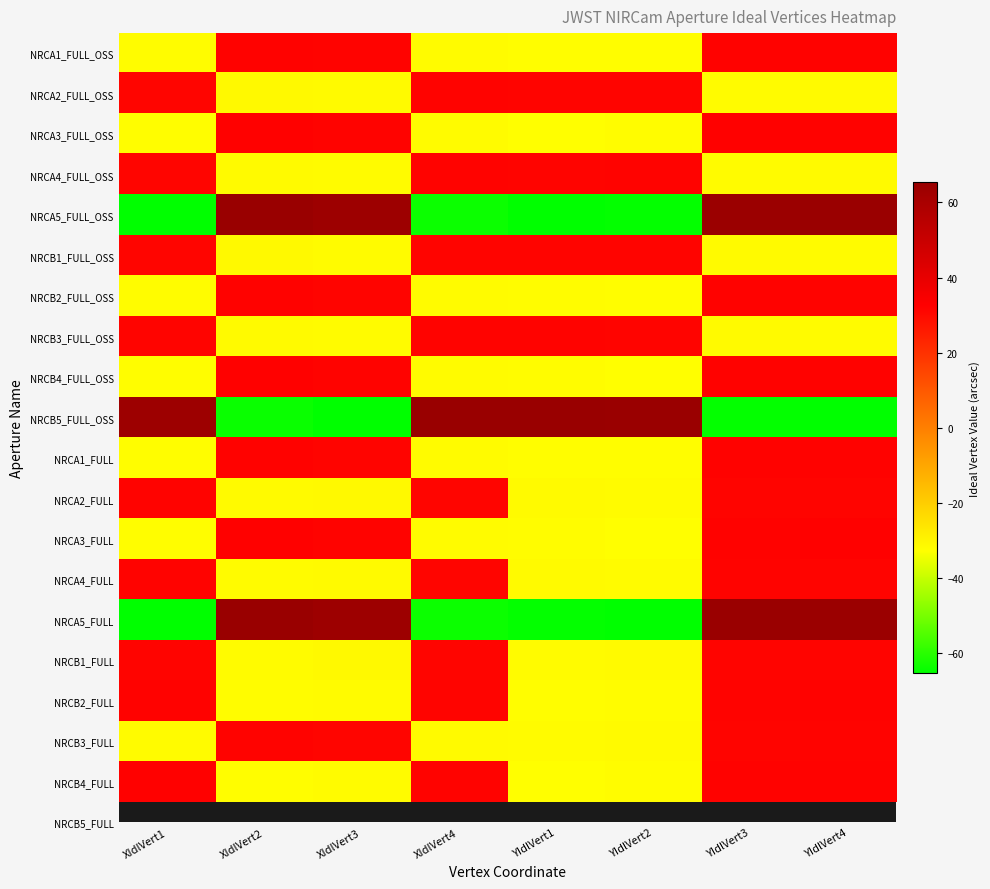

Reading right to left, transcribe all the data shown in this chart.

NRCA1_FULL_OSS: YIdlVert4=32.1	YIdlVert3=31.9	YIdlVert2=-32.2	YIdlVert1=-32.2	XIdlVert4=-31.7	XIdlVert3=31.7	XIdlVert2=32.2	XIdlVert1=-32.1
NRCA2_FULL_OSS: YIdlVert4=-31.5	YIdlVert3=-31.7	YIdlVert2=31.6	YIdlVert1=31.6	XIdlVert4=31.7	XIdlVert3=-31.6	XIdlVert2=-31.3	XIdlVert1=31.4
NRCA3_FULL_OSS: YIdlVert4=32.1	YIdlVert3=32.2	YIdlVert2=-32.1	YIdlVert1=-32.5	XIdlVert4=-31.9	XIdlVert3=31.8	XIdlVert2=32.2	XIdlVert1=-32.3
NRCA4_FULL_OSS: YIdlVert4=-31.6	YIdlVert3=-31.8	YIdlVert2=31.8	YIdlVert1=31.7	XIdlVert4=31.8	XIdlVert3=-31.9	XIdlVert2=-31.5	XIdlVert1=31.4
NRCA5_FULL_OSS: YIdlVert4=64.8	YIdlVert3=64.5	YIdlVert2=-64.6	YIdlVert1=-65.3	XIdlVert4=-63.8	XIdlVert3=63.7	XIdlVert2=65.2	XIdlVert1=-65.3
NRCB1_FULL_OSS: YIdlVert4=-31.7	YIdlVert3=-31.5	YIdlVert2=31.6	YIdlVert1=31.6	XIdlVert4=31.6	XIdlVert3=-31.7	XIdlVert2=-31.4	XIdlVert1=31.3
NRCB2_FULL_OSS: YIdlVert4=31.9	YIdlVert3=32.1	YIdlVert2=-32.2	YIdlVert1=-32.1	XIdlVert4=-31.7	XIdlVert3=31.7	XIdlVert2=32.1	XIdlVert1=-32.2
NRCB3_FULL_OSS: YIdlVert4=-31.8	YIdlVert3=-31.6	YIdlVert2=31.7	YIdlVert1=31.8	XIdlVert4=31.9	XIdlVert3=-31.8	XIdlVert2=-31.4	XIdlVert1=31.5
NRCB4_FULL_OSS: YIdlVert4=32.2	YIdlVert3=32.1	YIdlVert2=-32.5	YIdlVert1=-32.1	XIdlVert4=-31.8	XIdlVert3=31.9	XIdlVert2=32.3	XIdlVert1=-32.2
NRCB5_FULL_OSS: YIdlVert4=-65.4	YIdlVert3=-64.7	YIdlVert2=64.7	YIdlVert1=64.9	XIdlVert4=65.4	XIdlVert3=-65.4	XIdlVert2=-63.8	XIdlVert1=63.9
NRCA1_FULL: YIdlVert4=31.9	YIdlVert3=32.1	YIdlVert2=-32.2	YIdlVert1=-32.2	XIdlVert4=-31.7	XIdlVert3=31.7	XIdlVert2=32.1	XIdlVert1=-32.2
NRCA2_FULL: YIdlVert4=31.6	YIdlVert3=31.6	YIdlVert2=-31.7	YIdlVert1=-31.5	XIdlVert4=31.4	XIdlVert3=-31.3	XIdlVert2=-31.6	XIdlVert1=31.7
NRCA3_FULL: YIdlVert4=32.2	YIdlVert3=32.1	YIdlVert2=-32.5	YIdlVert1=-32.1	XIdlVert4=-31.8	XIdlVert3=31.9	XIdlVert2=32.3	XIdlVert1=-32.2
NRCA4_FULL: YIdlVert4=31.7	YIdlVert3=31.8	YIdlVert2=-31.8	YIdlVert1=-31.6	XIdlVert4=31.4	XIdlVert3=-31.5	XIdlVert2=-31.9	XIdlVert1=31.8
NRCA5_FULL: YIdlVert4=64.5	YIdlVert3=64.8	YIdlVert2=-65.3	YIdlVert1=-64.6	XIdlVert4=-63.7	XIdlVert3=63.8	XIdlVert2=65.3	XIdlVert1=-65.2
NRCB1_FULL: YIdlVert4=31.6	YIdlVert3=31.6	YIdlVert2=-31.5	YIdlVert1=-31.7	XIdlVert4=31.3	XIdlVert3=-31.4	XIdlVert2=-31.7	XIdlVert1=31.6
NRCB2_FULL: YIdlVert4=32.1	YIdlVert3=31.9	YIdlVert2=-32.1	YIdlVert1=-32.2	XIdlVert4=31.7	XIdlVert3=-31.7	XIdlVert2=-32.2	XIdlVert1=32.1
NRCB3_FULL: YIdlVert4=31.8	YIdlVert3=31.7	YIdlVert2=-31.6	YIdlVert1=-31.8	XIdlVert4=-31.5	XIdlVert3=31.4	XIdlVert2=31.8	XIdlVert1=-31.9
NRCB4_FULL: YIdlVert4=32.1	YIdlVert3=32.2	YIdlVert2=-32.1	YIdlVert1=-32.5	XIdlVert4=31.9	XIdlVert3=-31.8	XIdlVert2=-32.2	XIdlVert1=32.3